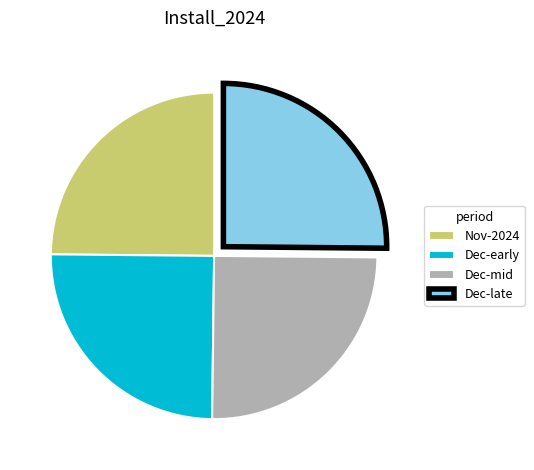

True or false: Dec-early accounts for 25% of the total.

True